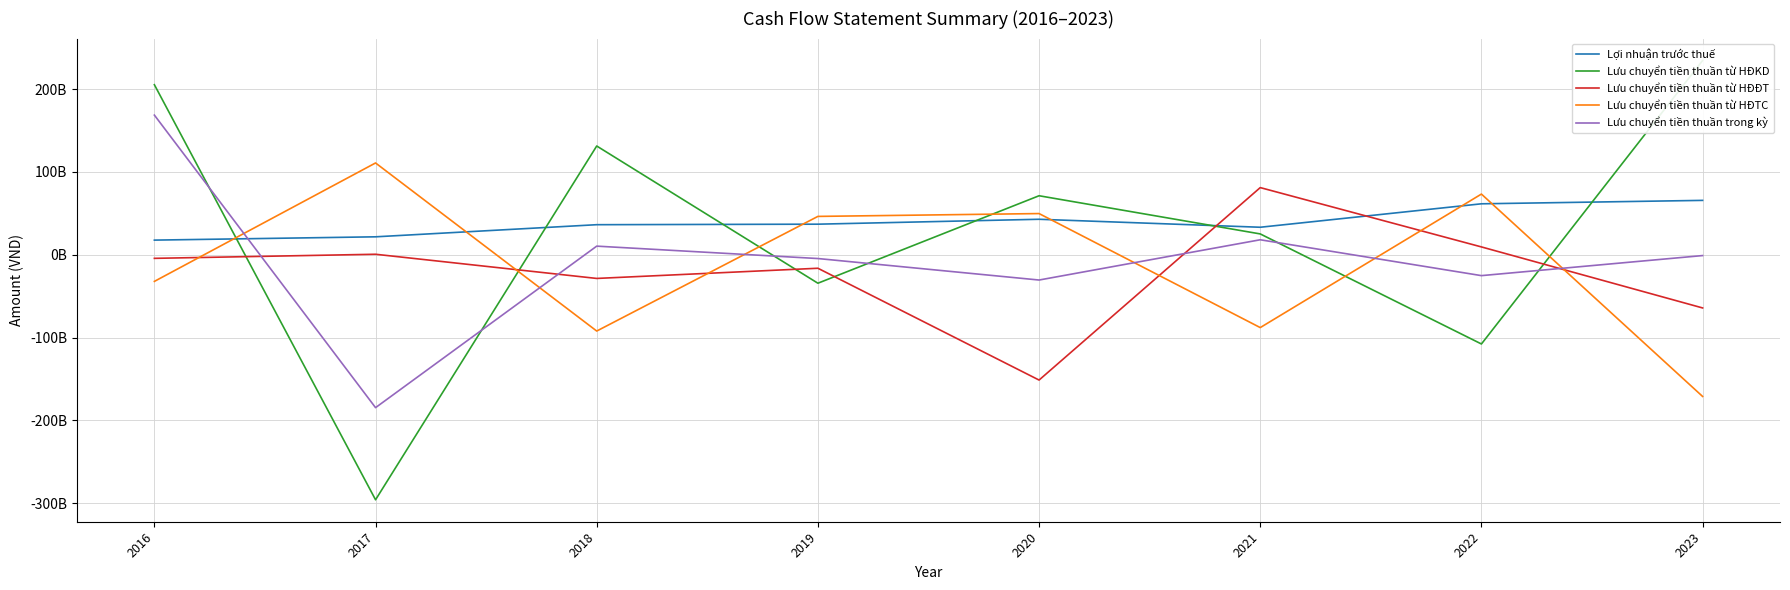

How many intersections are there between Lưu chuyển tiền thuần từ HĐĐT and Lợi nhuận trước thuế?

2